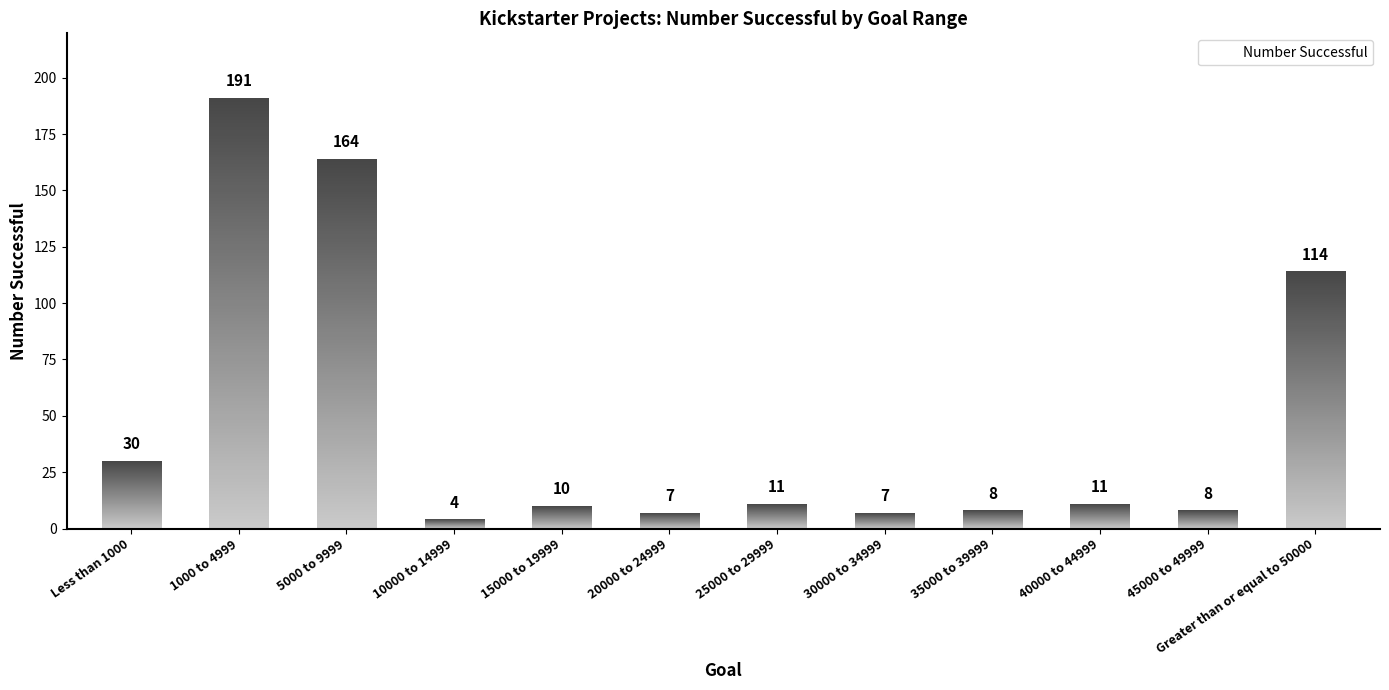

How many bars are there in total?

12